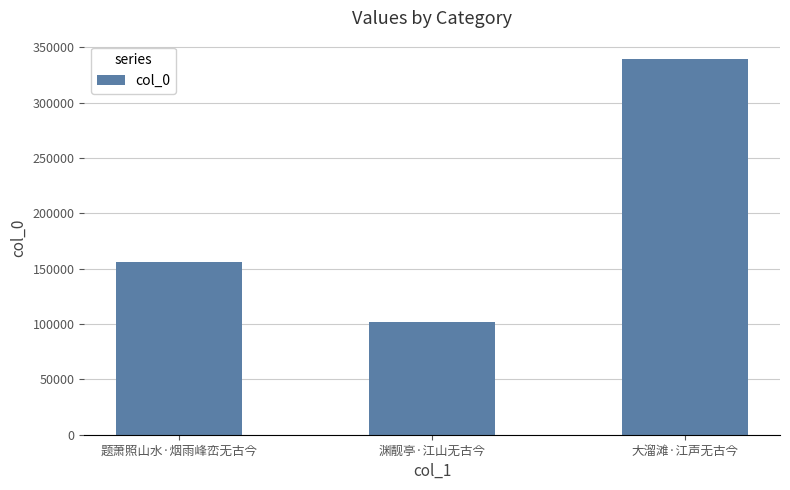

List the labels in order of value, largest first.

大溜滩·江声无古今, 题萧照山水·烟雨峰峦无古今, 渊靓亭·江山无古今